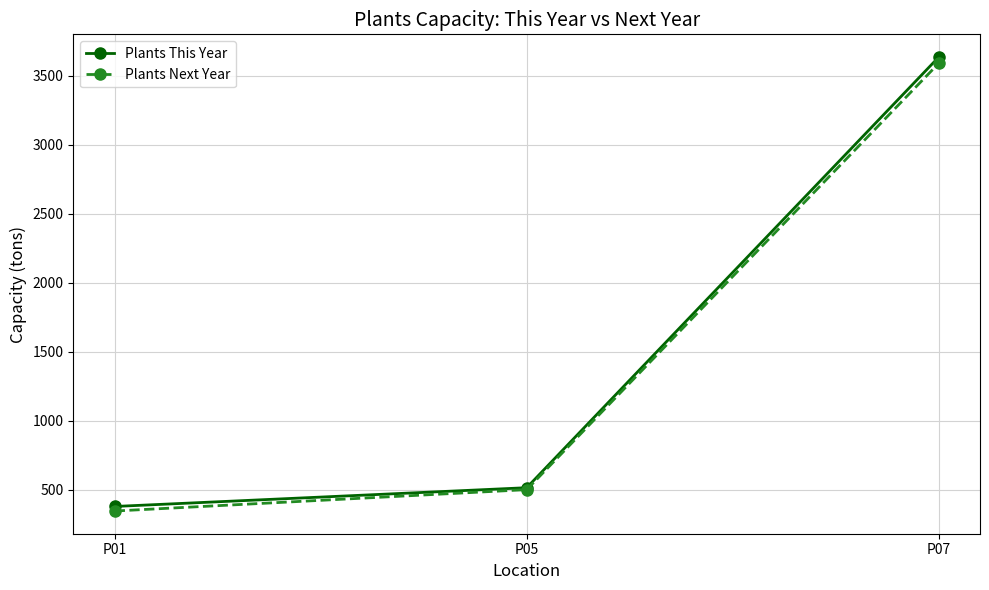

What is the spread (max minus min) of values at P01?

33